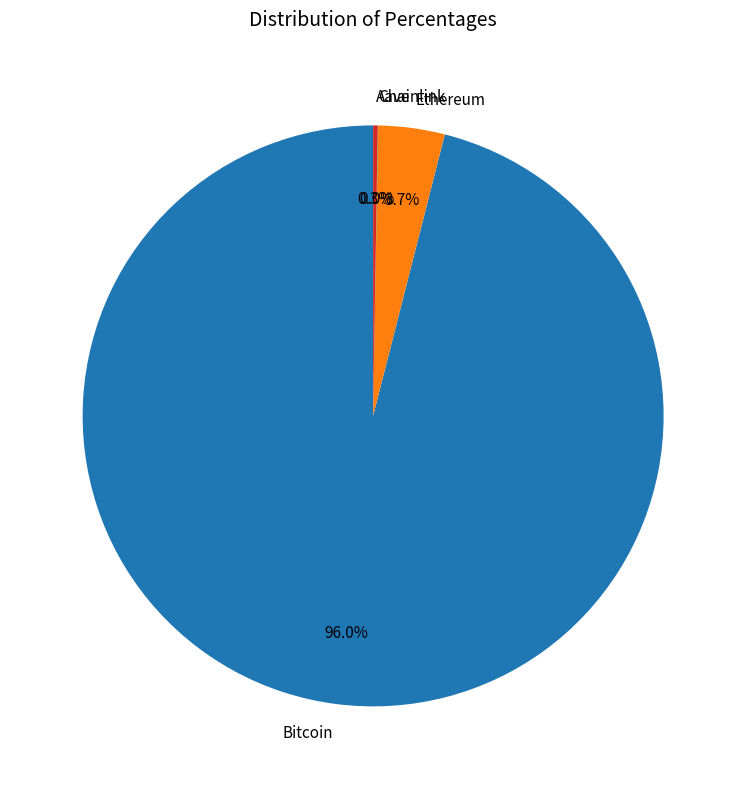

What percentage is NOT represented by Bitcoin?

4.0%